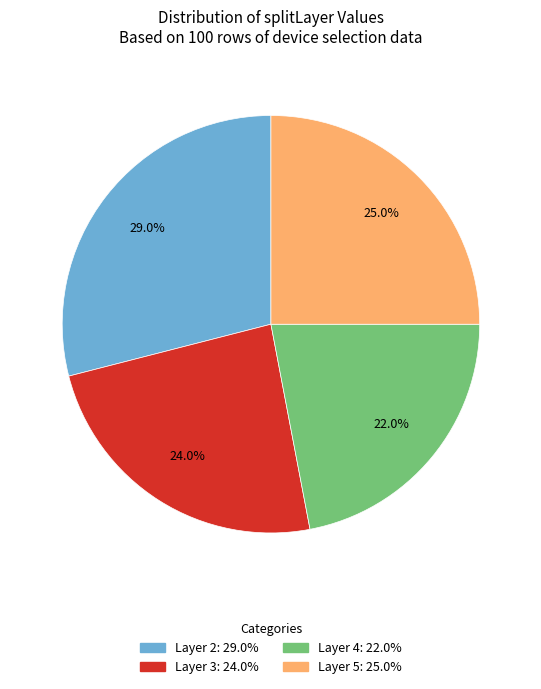

Is there a majority slice in this chart?

No